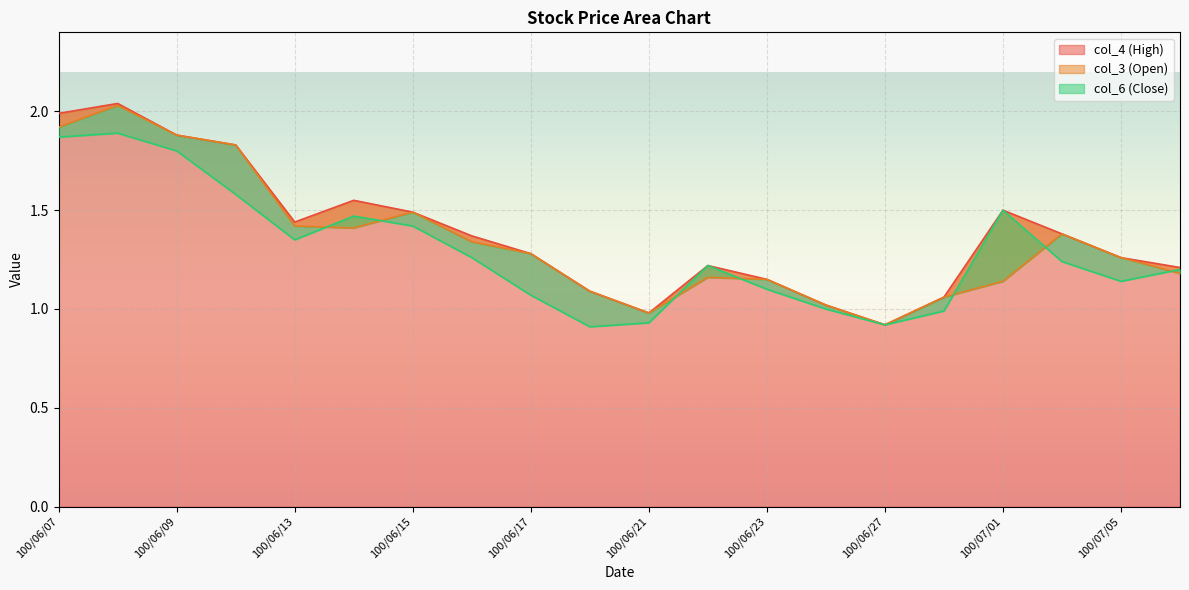

What are all the series names shown in the legend?

col_4, col_3, col_6